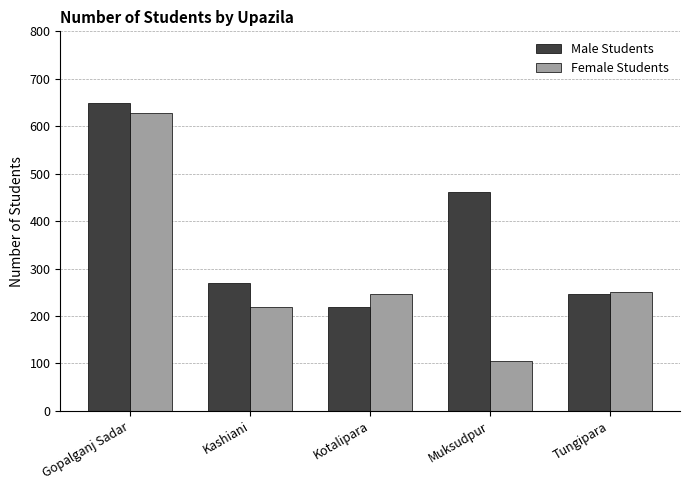

True or false: Male Students has a value of 159 at Muksudpur.

False